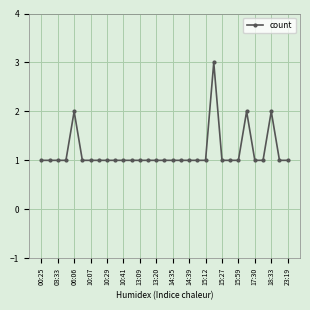

Reading left to right, what are all the values shown in this chart?

1	1	1	1	2	1	1	1	1	1	1	1	1	1	1	1	1	1	1	1	1	3	1	1	1	2	1	1	2	1	1